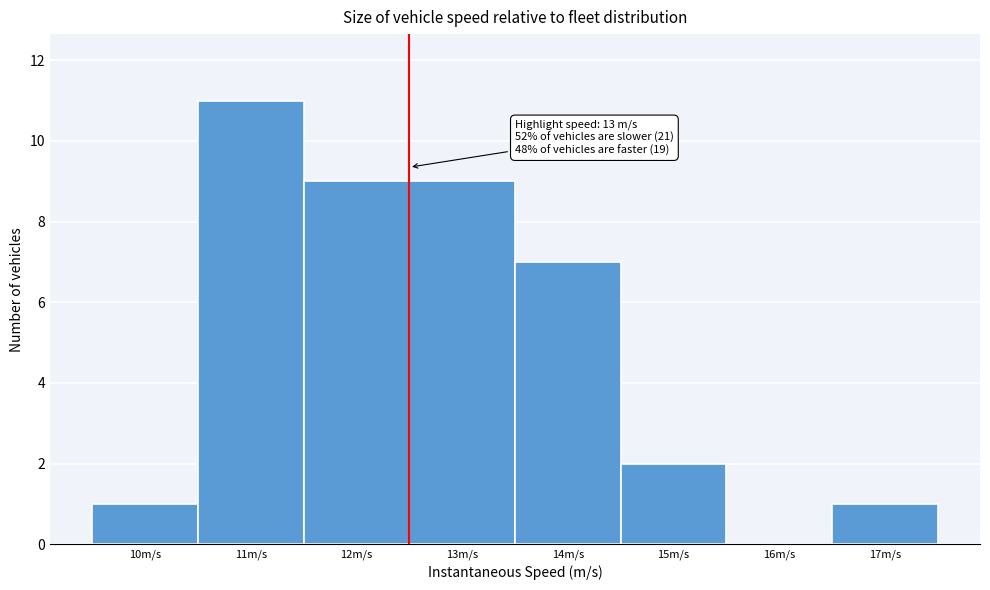

Reading left to right, extract all data points from this chart.

10m/s=1	11m/s=11	12m/s=9	13m/s=9	14m/s=7	15m/s=2	16m/s=0	17m/s=1